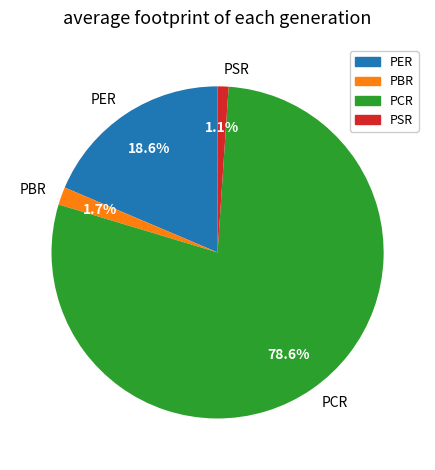

Rank the categories by value from highest to lowest.

PCR, PER, PBR, PSR